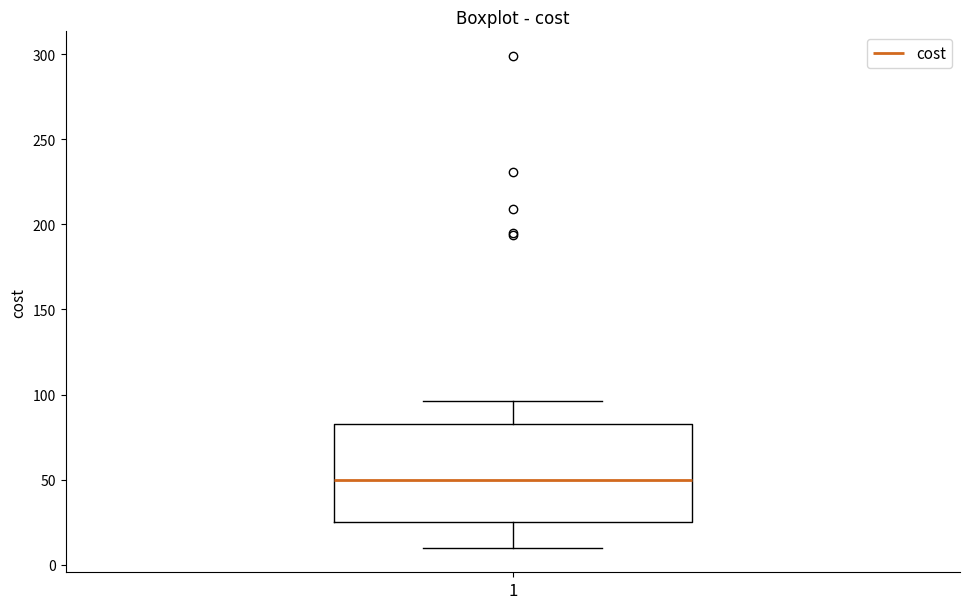

Transcribe this box plot: give where the median line is, the range the box spans, and where the two whiskers end, as read against the y-axis. The values are not printed on the chart, so give them approximately, as read against the axis.

median 50, box 25 to 85, whiskers 10 to 95